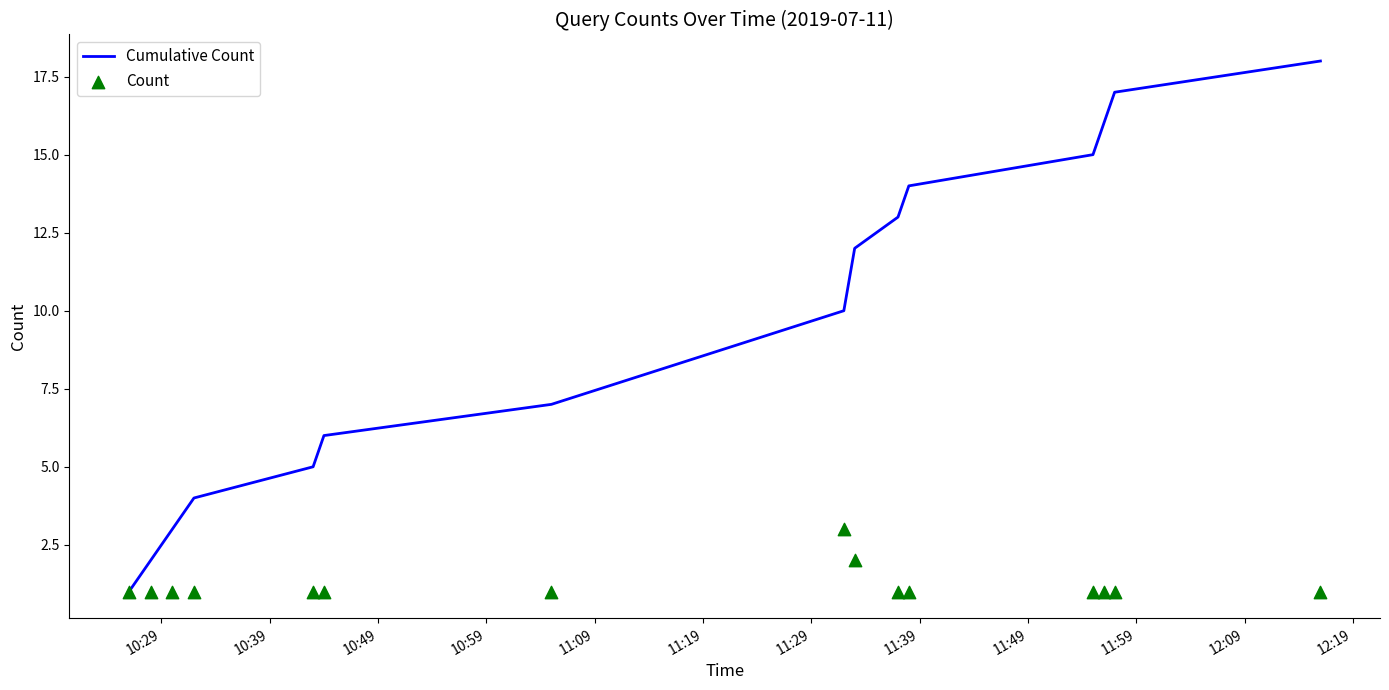

Which series has the largest total across all categories?

Cumulative Count